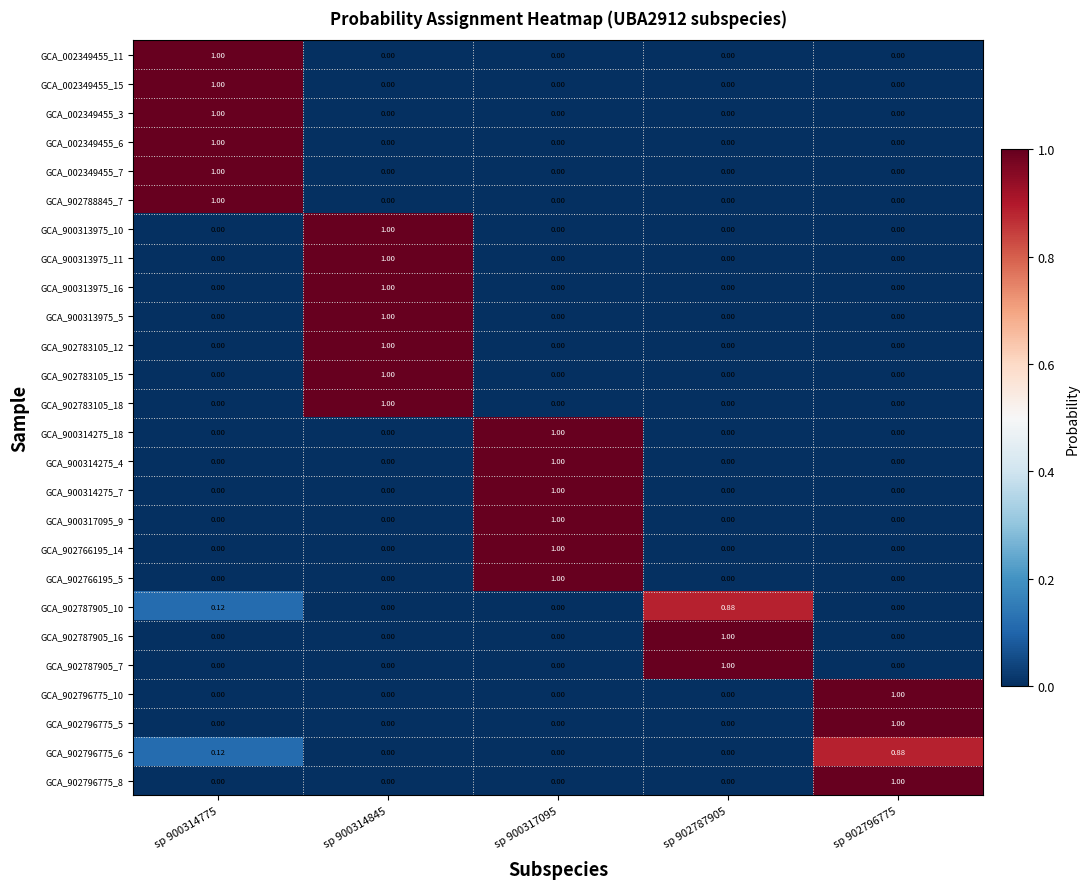

How many categories are shown in the chart?

5